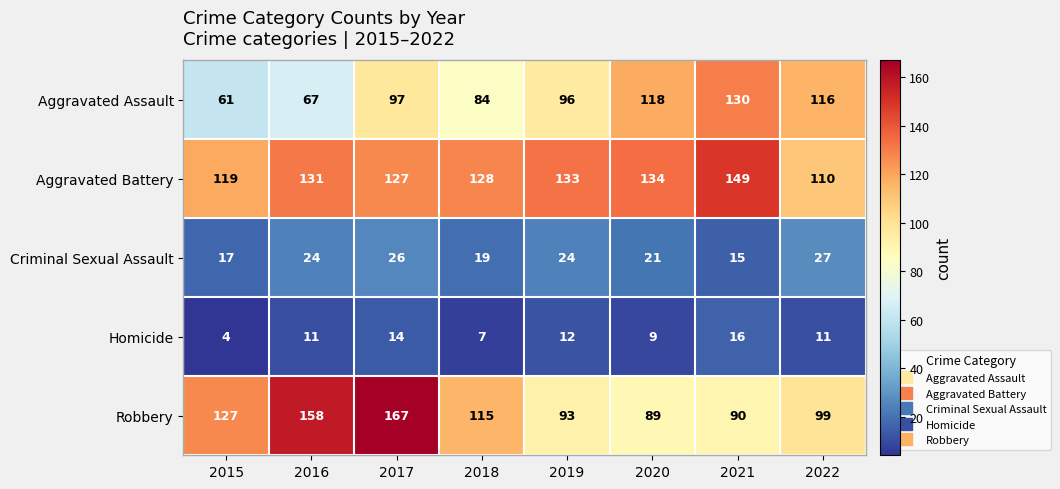

The value of Homicide at 2016 is 7. True or false?

False